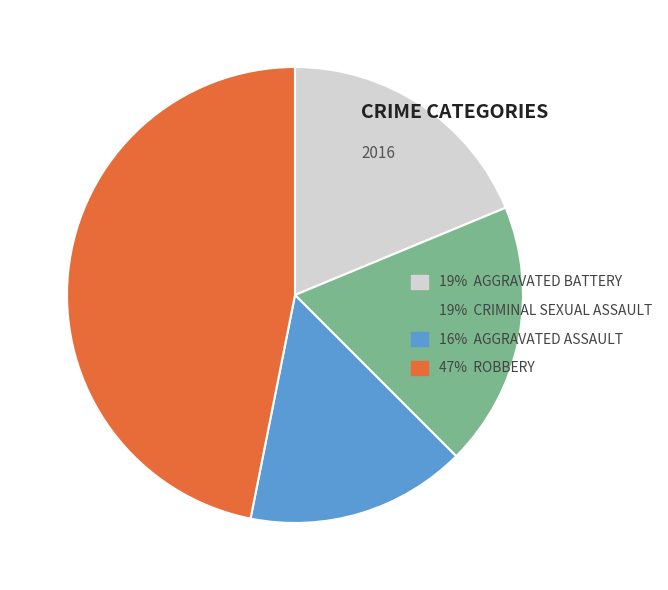

Which category has the biggest portion of the pie?

47% ROBBERY